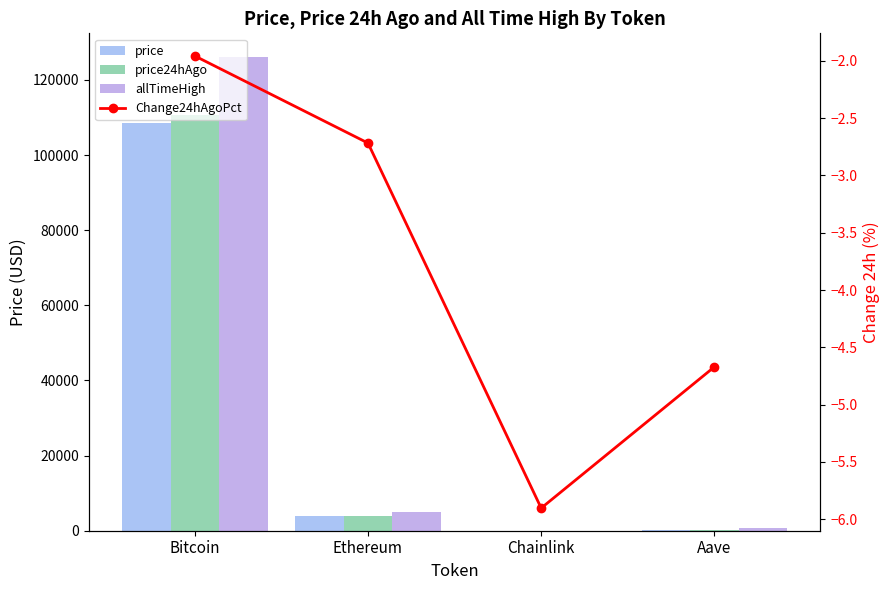

List the labels in order of price value, smallest first.

Chainlink, Aave, Ethereum, Bitcoin